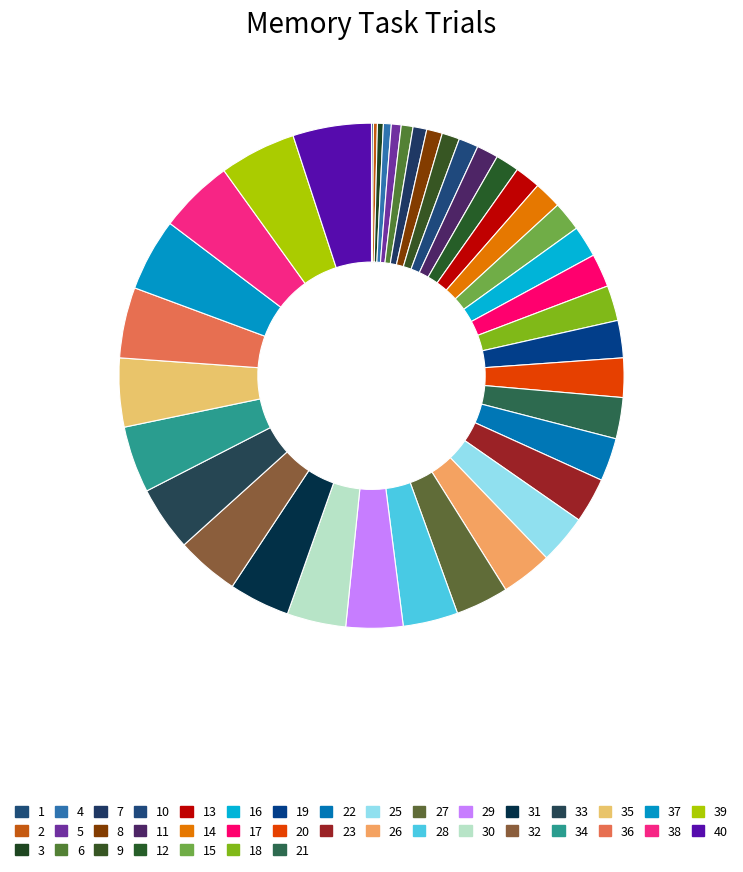

To the nearest percent, what portion does 15 represent?

2%